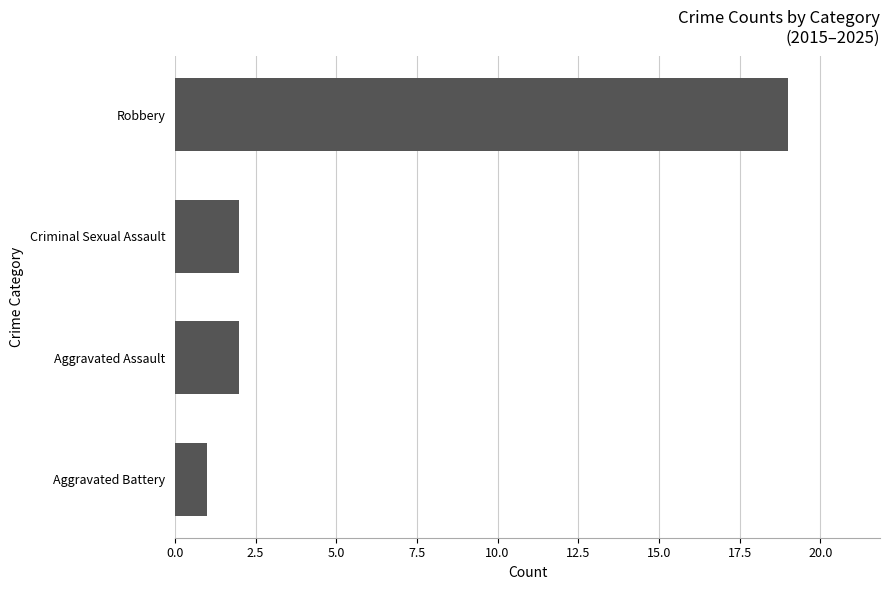

Which label corresponds to the largest value in the chart?

Robbery